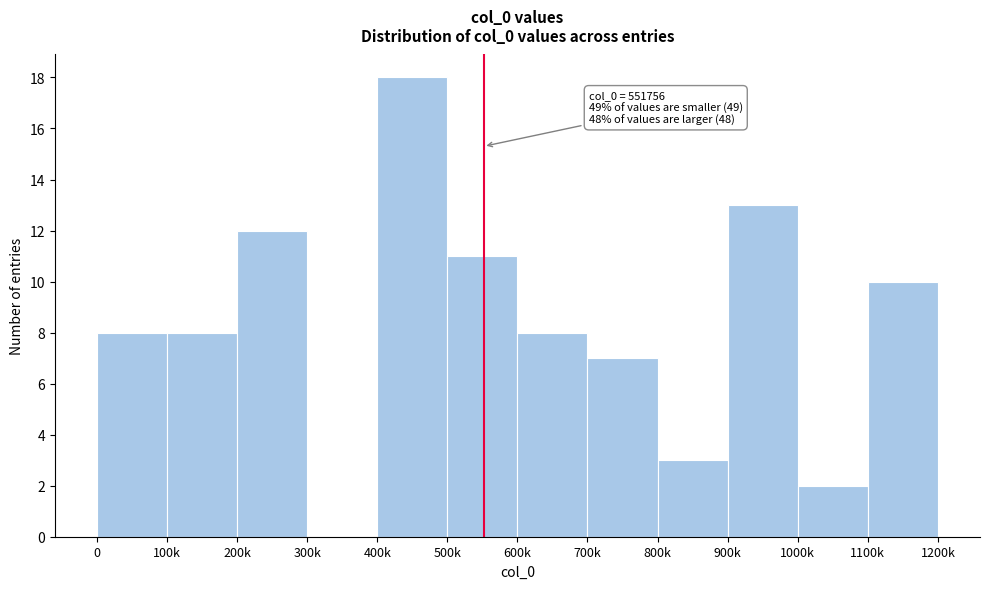

Reading left to right, list all the values displayed in this chart.

0=8	100k=8	200k=12	300k=0	400k=18	500k=11	600k=8	700k=7	800k=3	900k=13	1000k=2	1100k=10